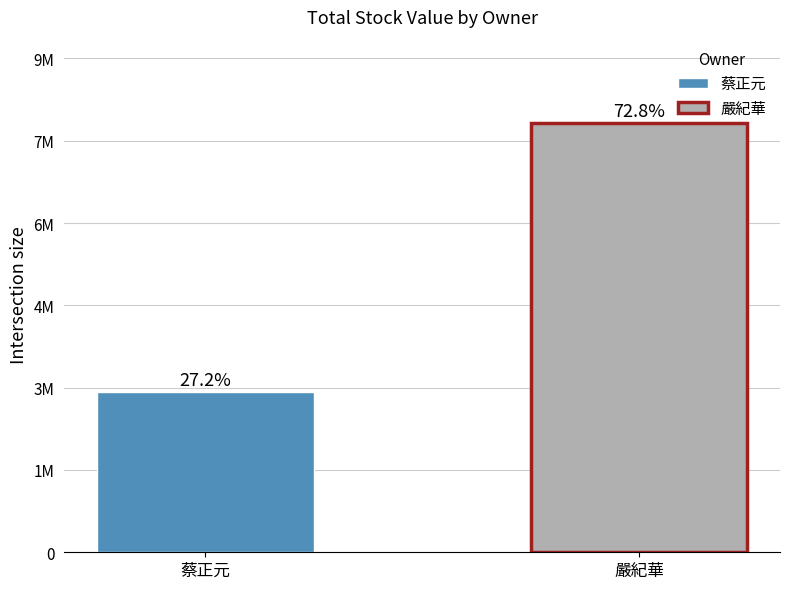

What is the difference between the values at 嚴紀華 and 蔡正元?

5107200